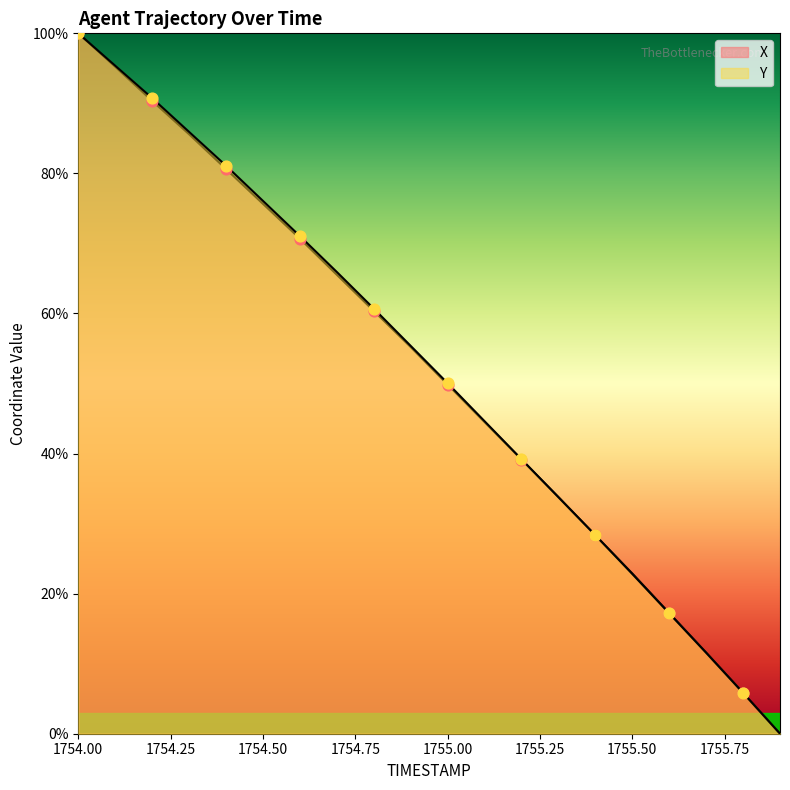

Which series has the largest total across all categories?

Y